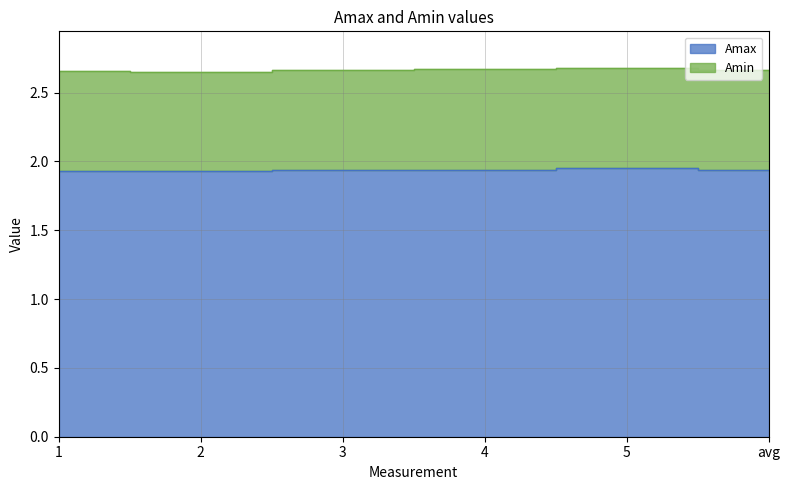

How many interior local valleys (lower than both neighbors) does the data have?

1